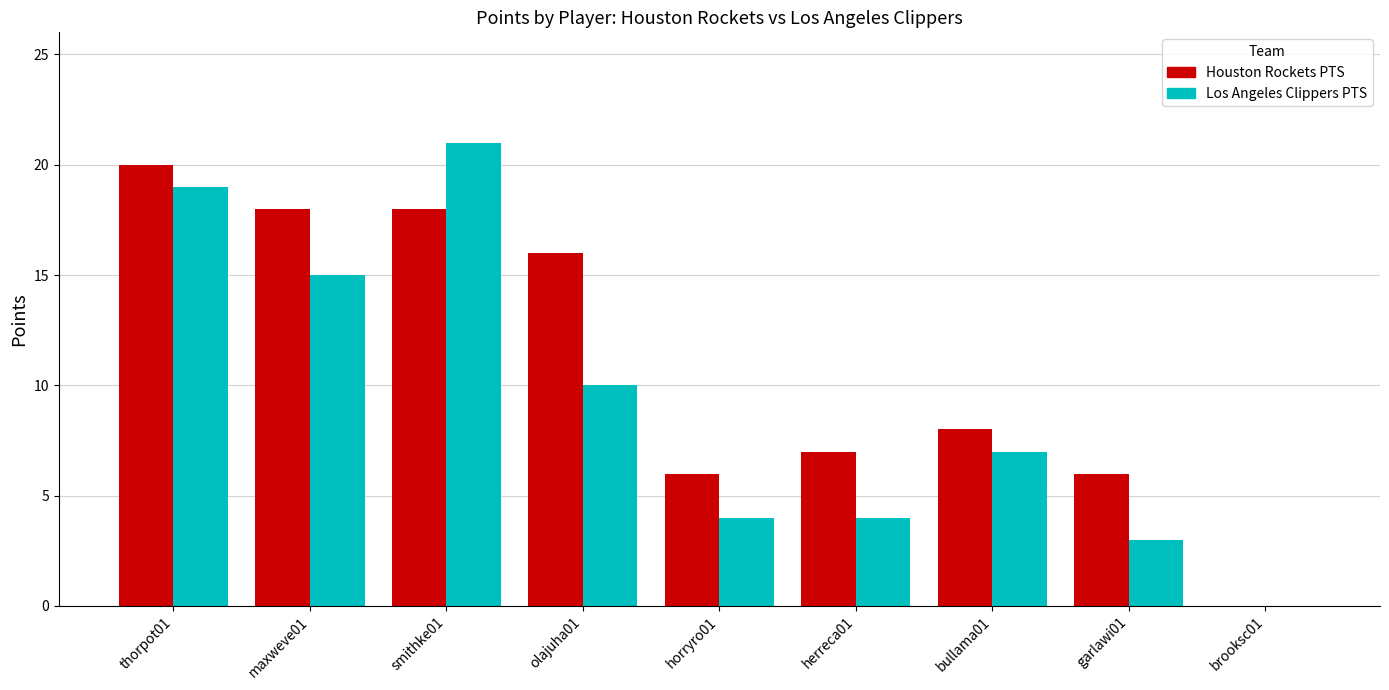

True or false: Houston Rockets PTS has a value of 6 at horryro01.

True